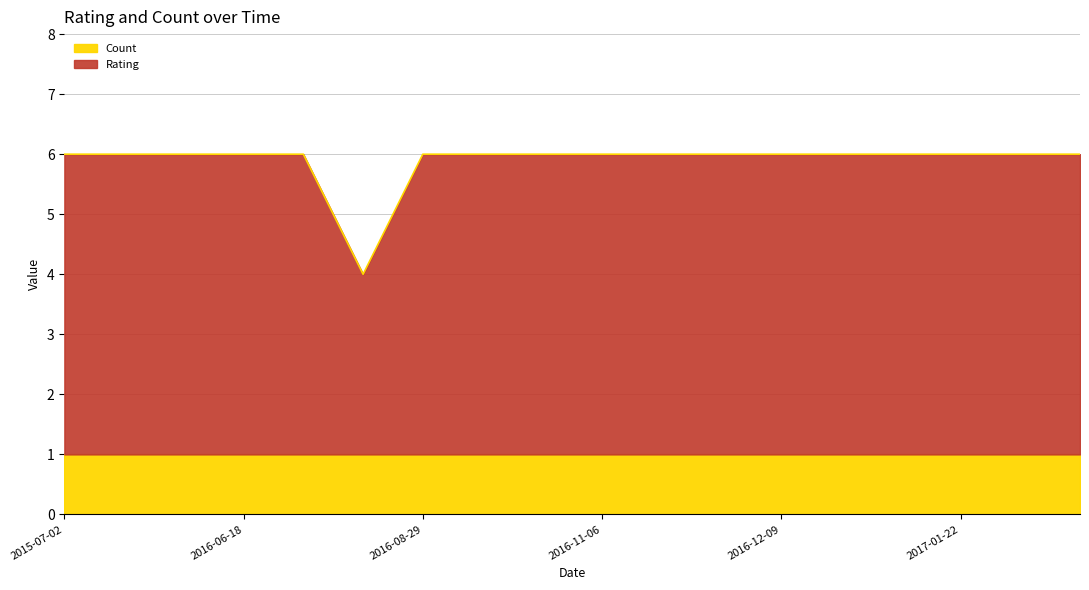

Does the chart display data point markers on the line(s)?

No